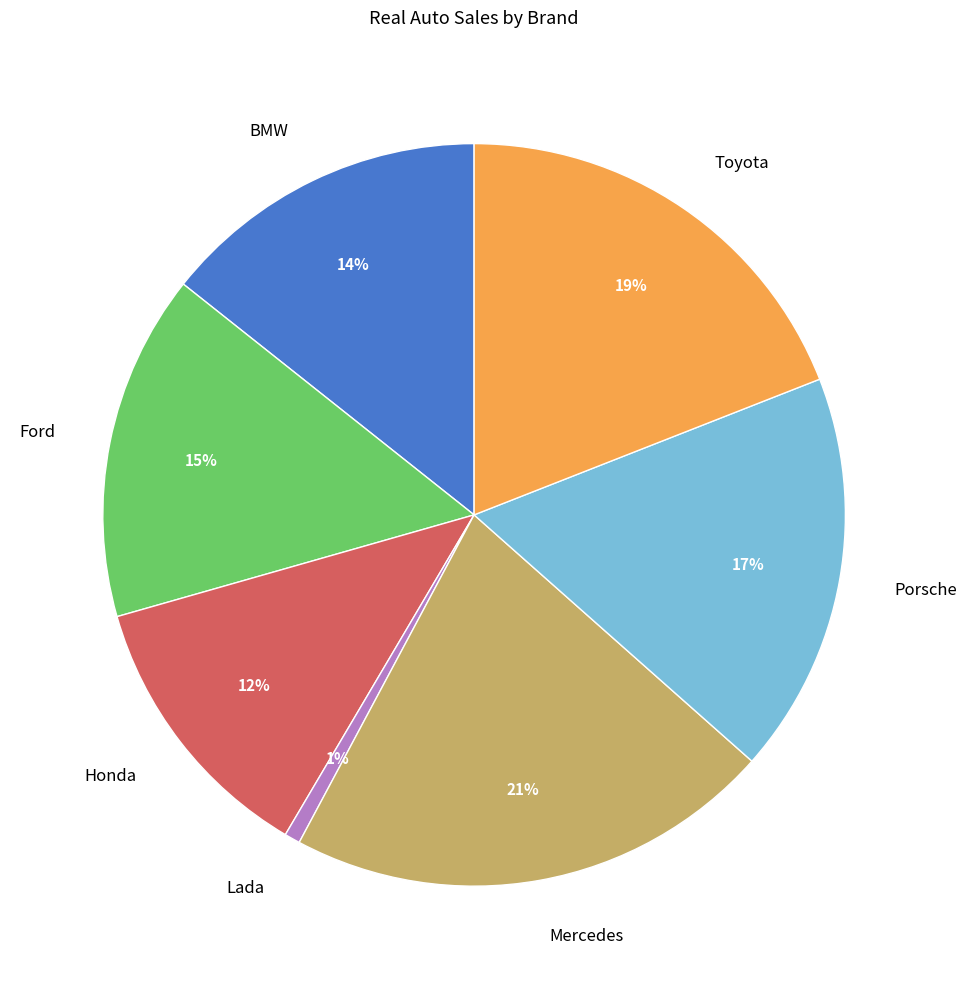

To the nearest percent, what is the average slice percentage?

14%